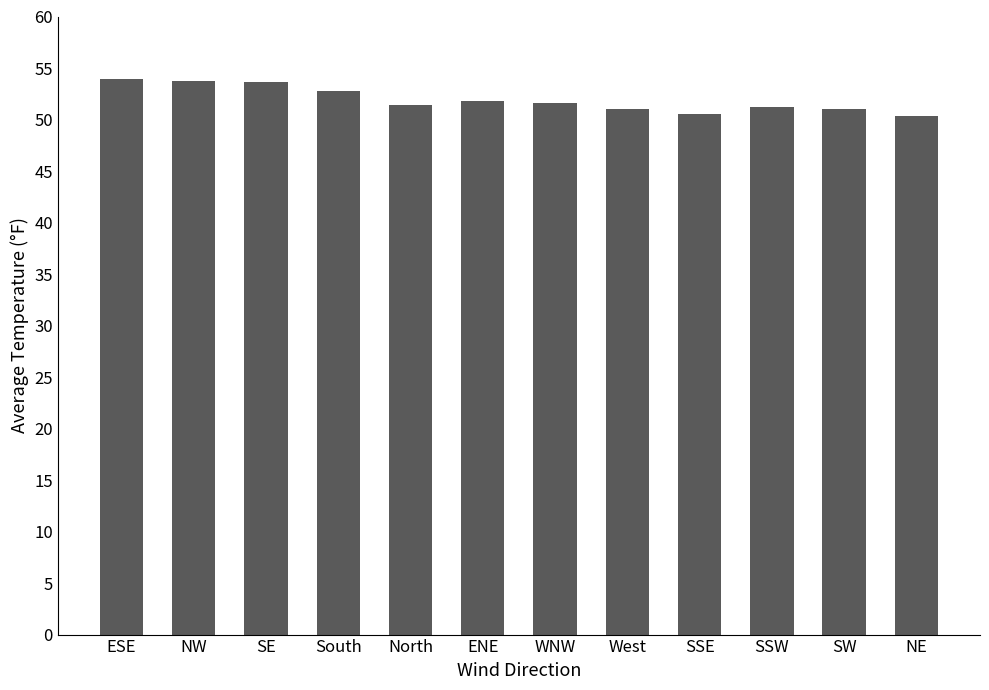

Does the chart contain any negative values?

No